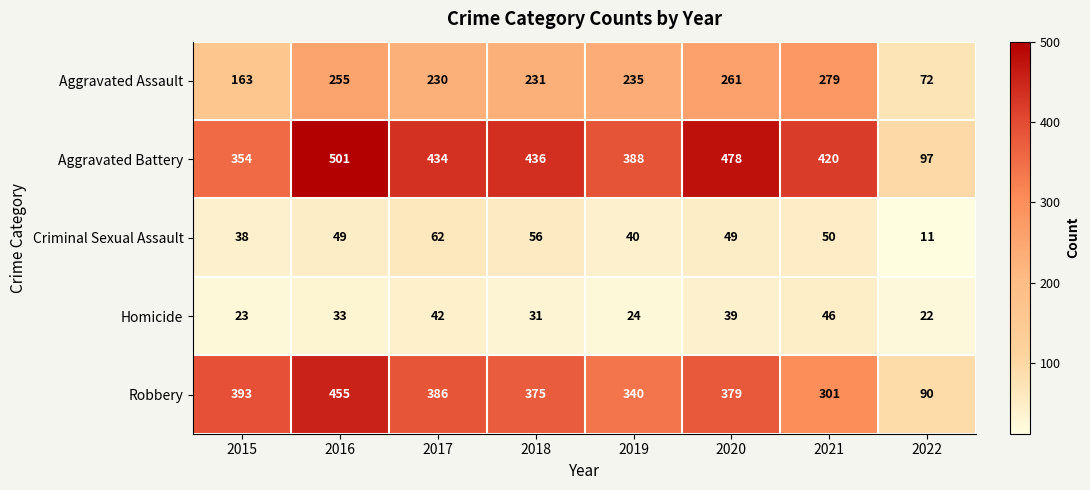

Rank the series at 2021 from lowest to highest value.

Homicide, Criminal Sexual Assault, Aggravated Assault, Robbery, Aggravated Battery